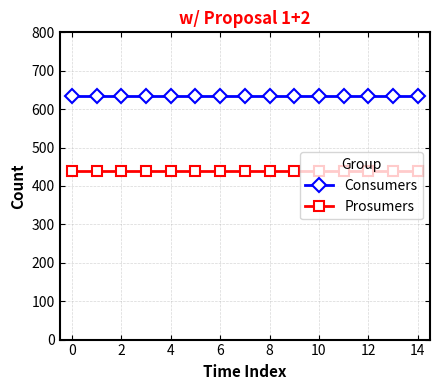

Which series has the largest total across all categories?

Consumers